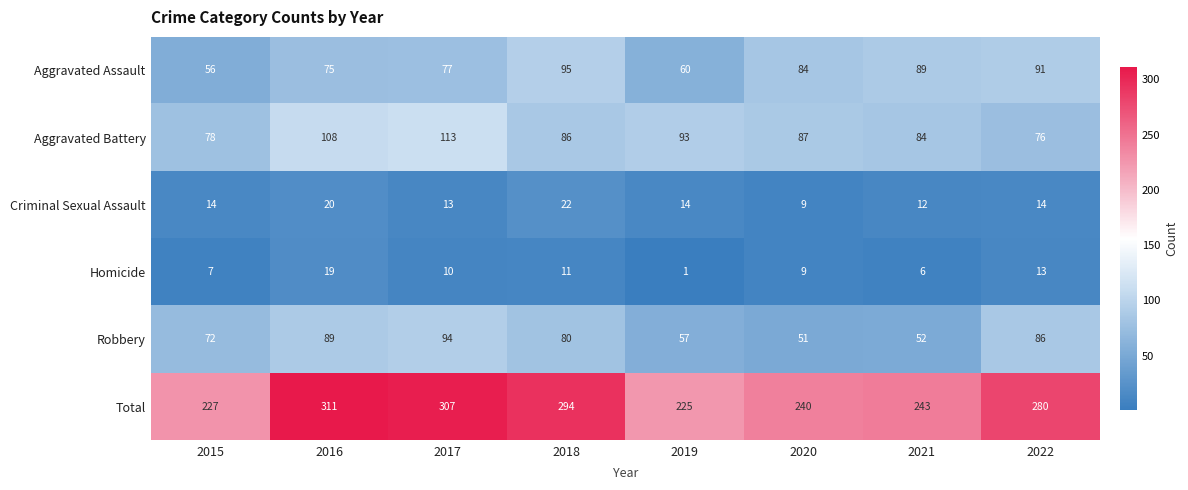

What is the difference between the maximum and minimum values in the Homicide series?

18